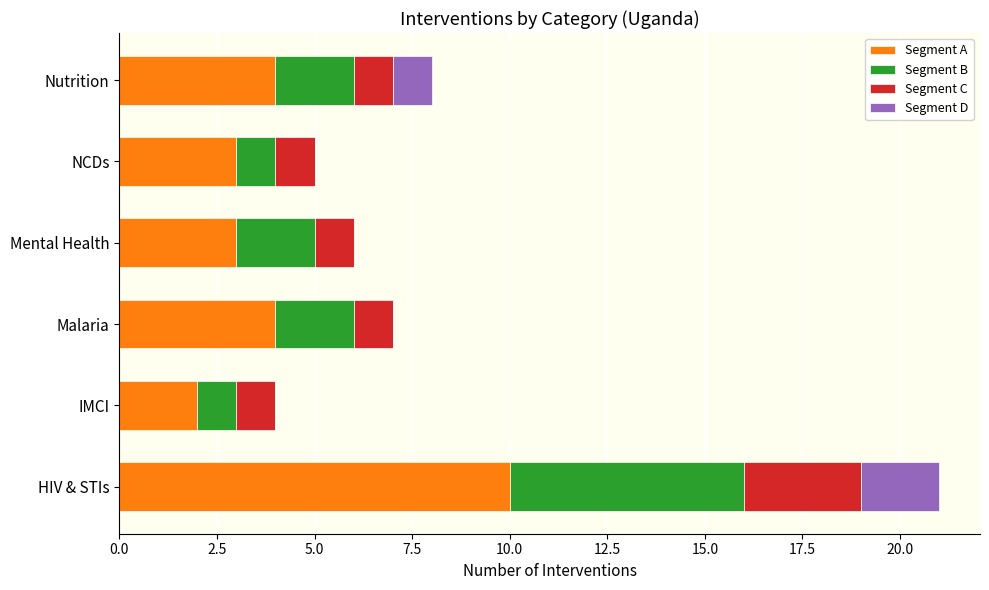

Which category has the highest value in the Segment A series?

HIV & STIs